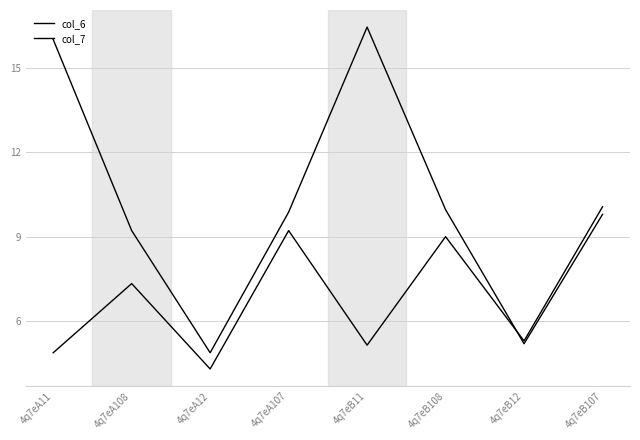

Reading right to left, what are all the values shown in this chart?

col_6: 9.8	5.2	10.0	16.4	9.9	4.9	9.2	16.0
col_7: 10.1	5.3	9.0	5.1	9.2	4.3	7.3	4.9